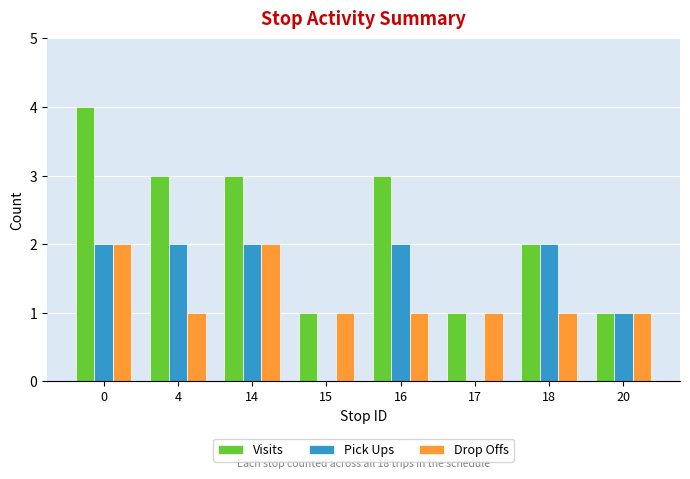

Which series has the widest spread of values?

Visits